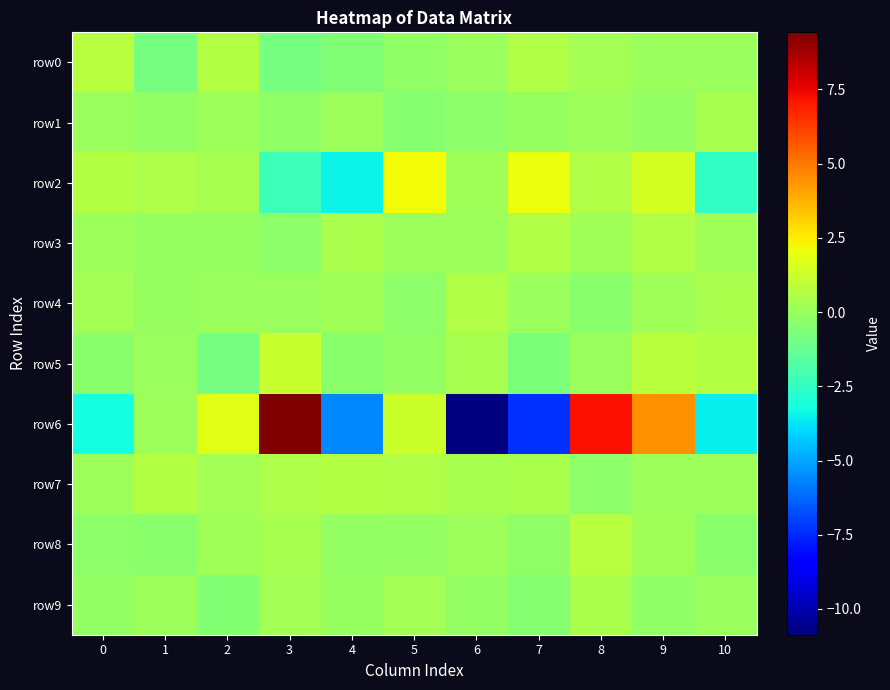

Which series changed the most between 2 and 6?

row6